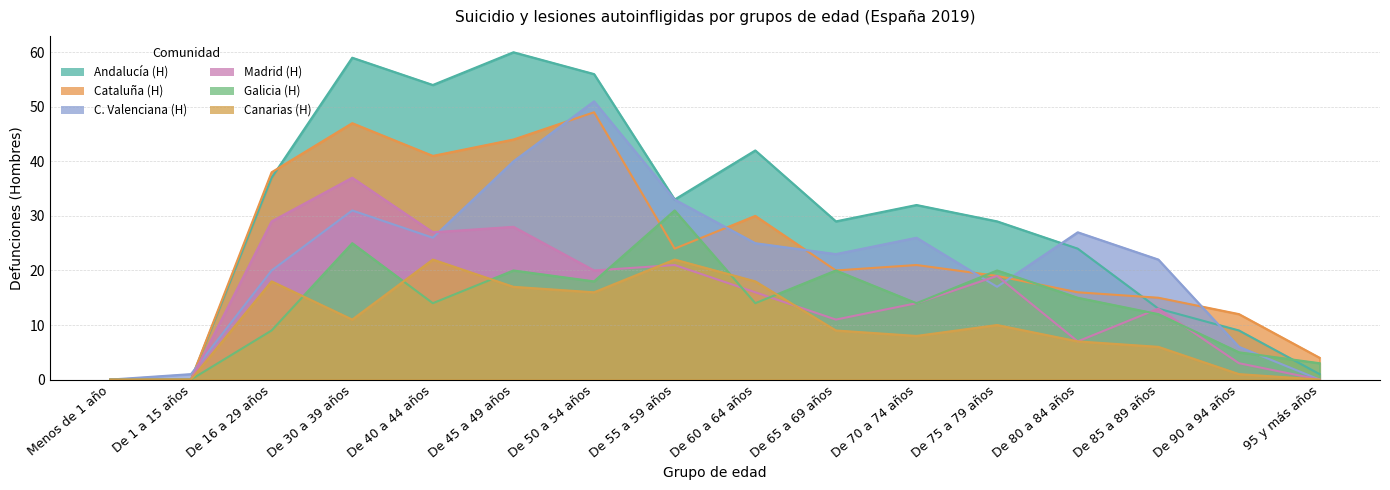

True or false: Andalucía (H) has more than 1 points higher than both neighbors.

True